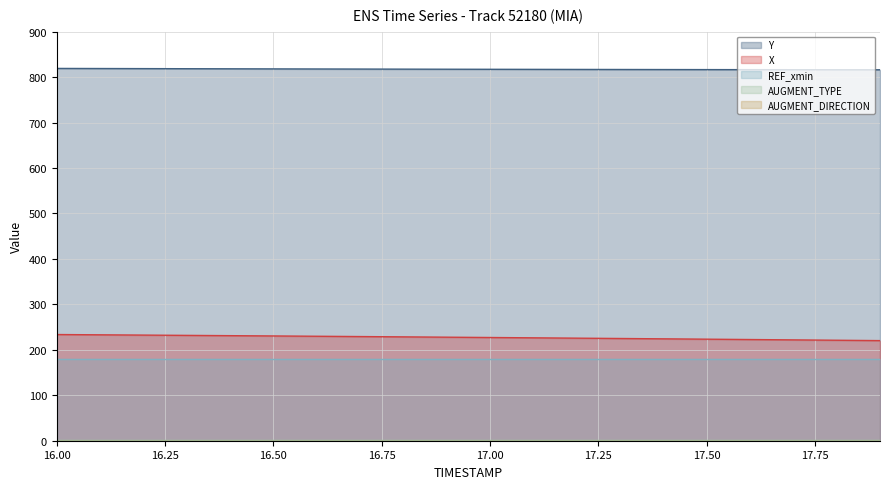

True or false: Y and X intersect in this chart.

False